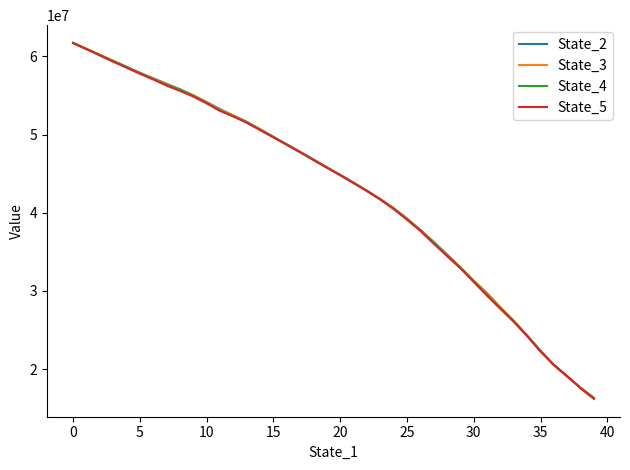

Which series has the largest range (max minus min)?

State_5